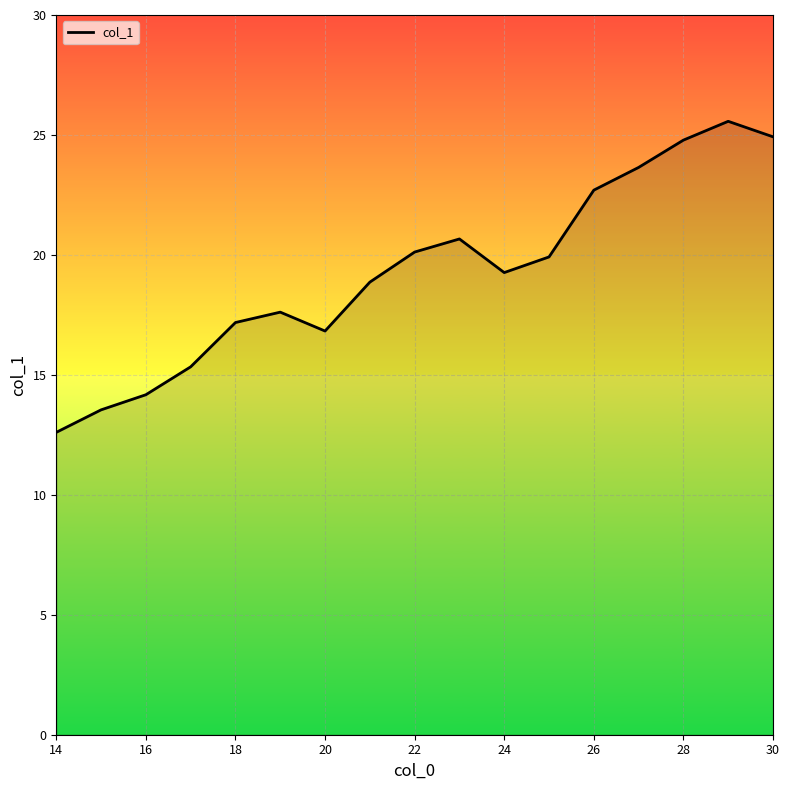

What is the smallest value displayed?

12.6